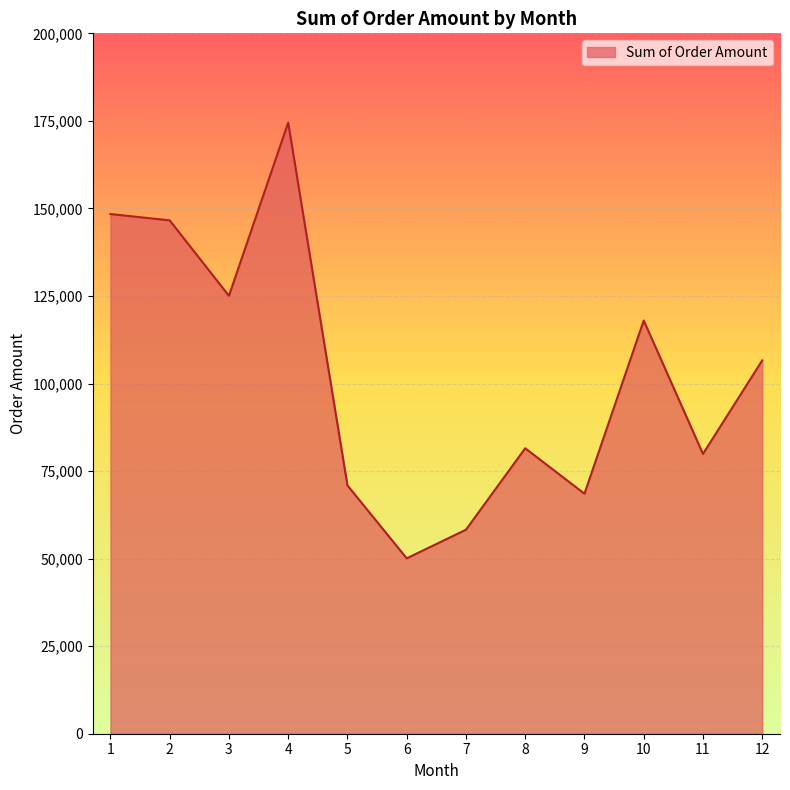

What is the difference between the maximum and minimum values?

124415.4